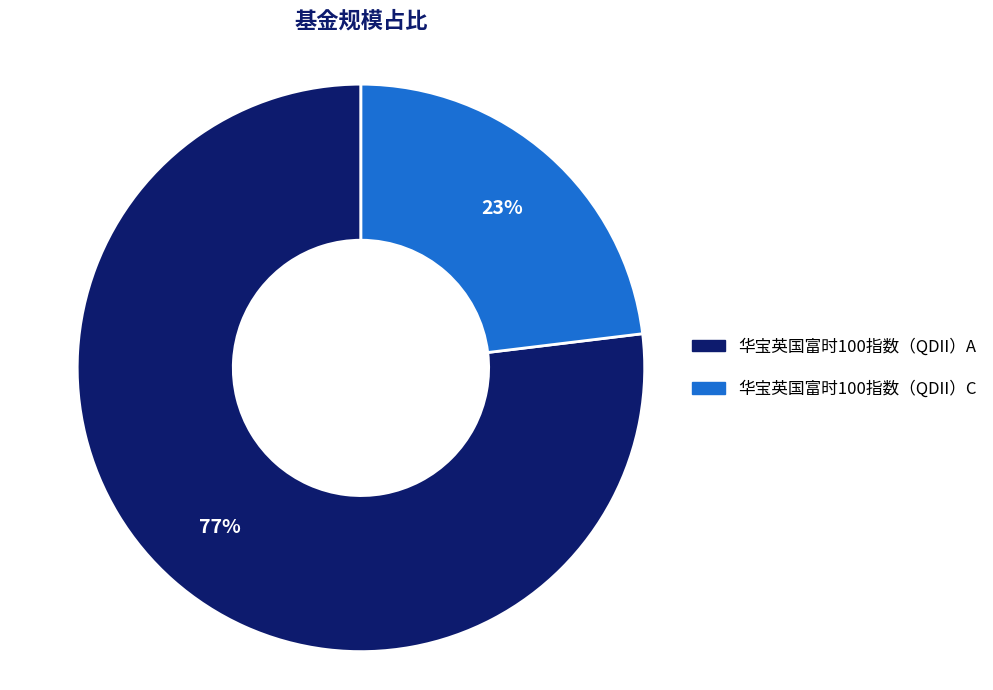

To the nearest percent, what portion does 华宝英国富时100指数（QDII）A represent?

77%